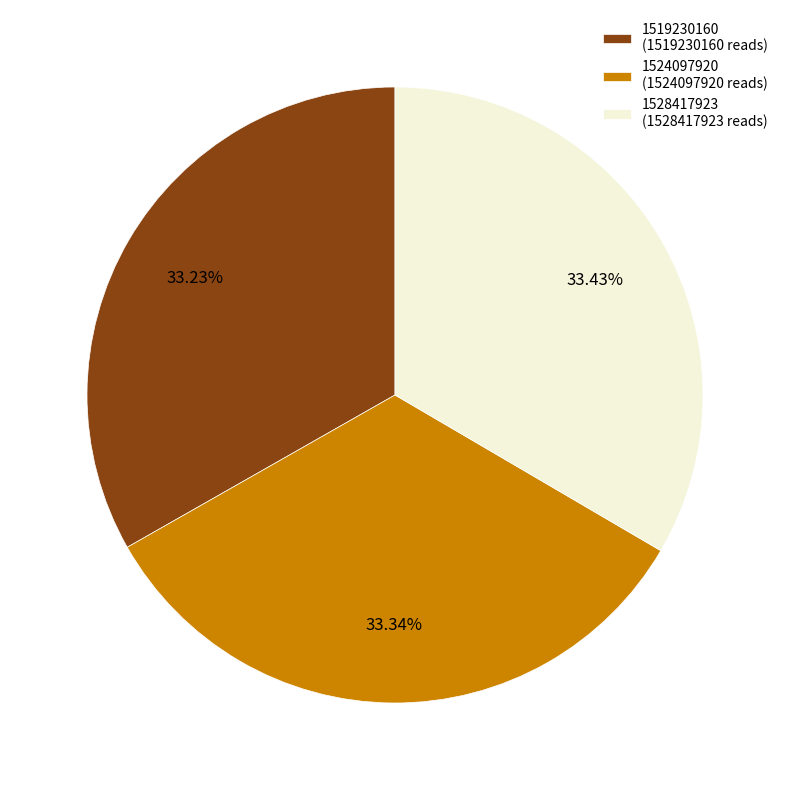

To the nearest percent, what is the average slice percentage?

33%